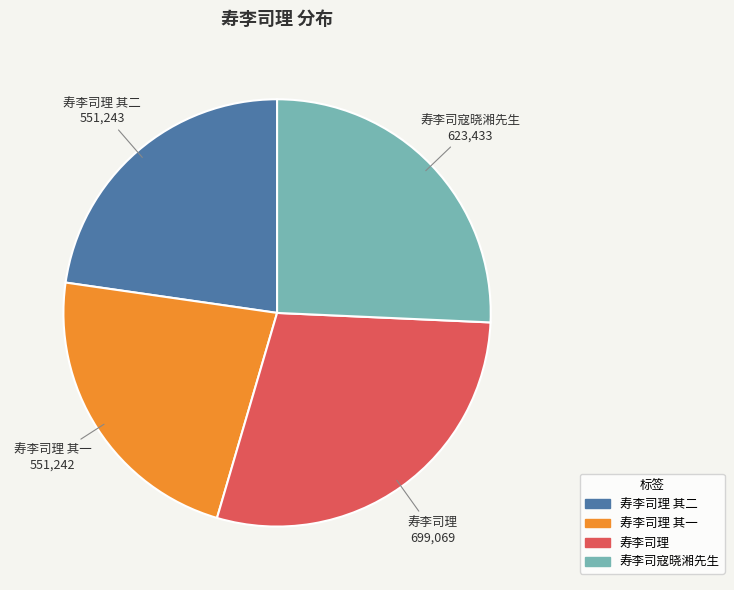

How many segments does this pie chart have?

4